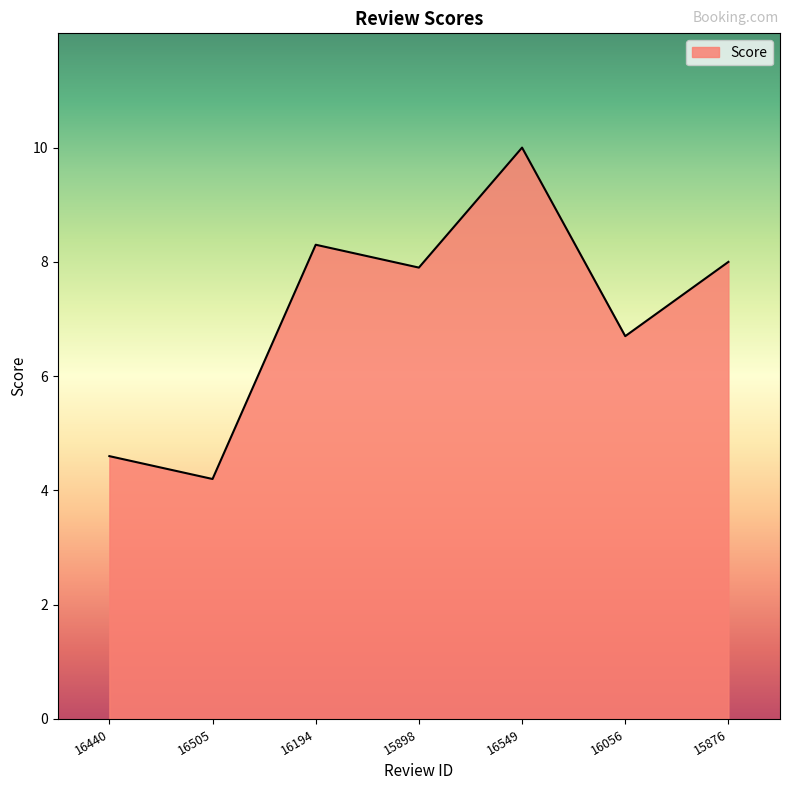

Which label corresponds to the smallest value in the chart?

16505